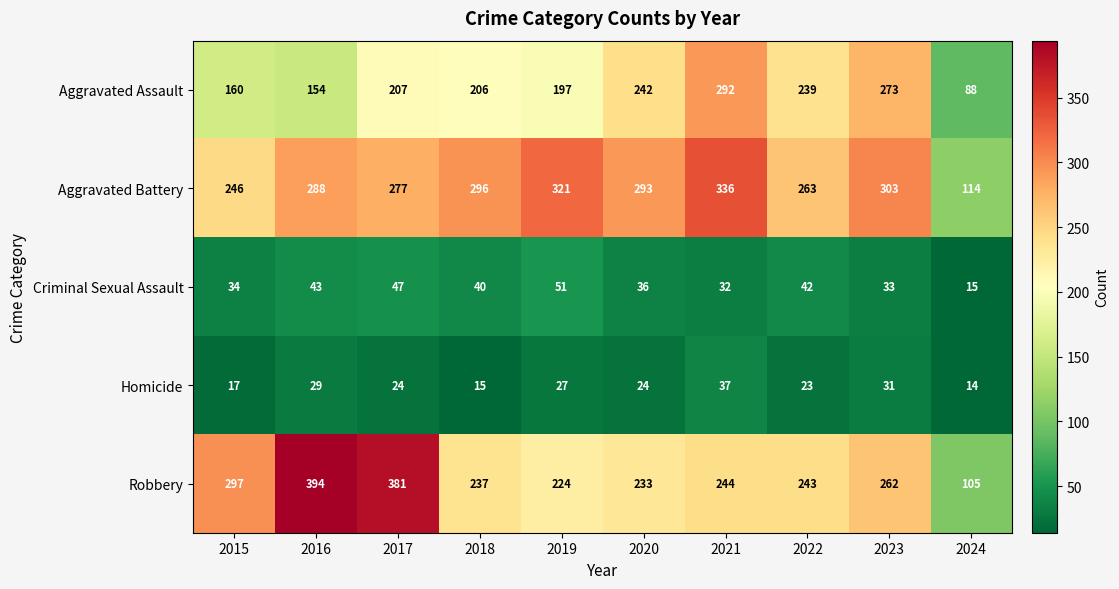

True or false: Aggravated Battery has a value of 114 at 2024.

True